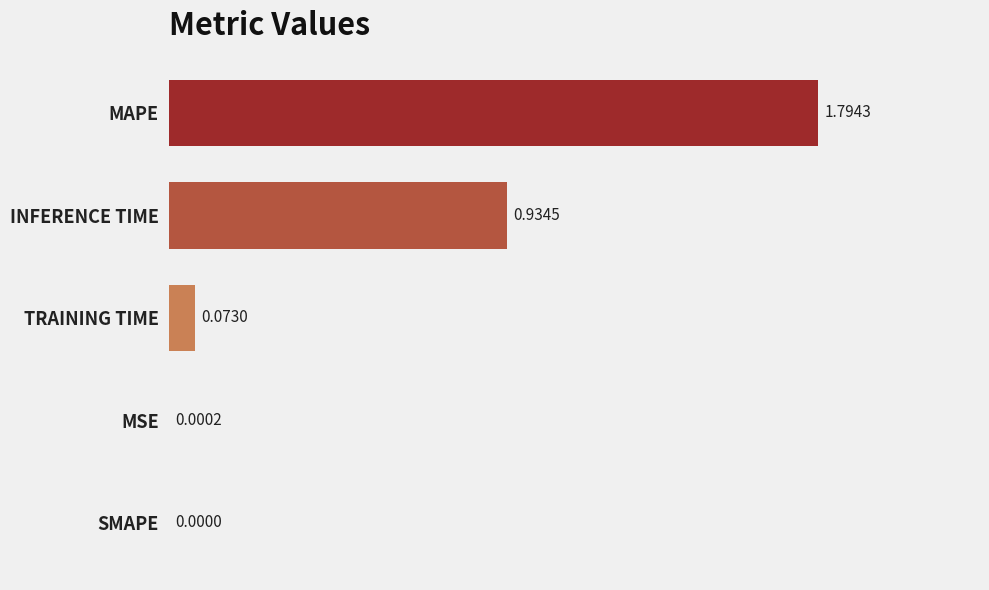

Are the bars grouped side by side (vs. stacked)?

No